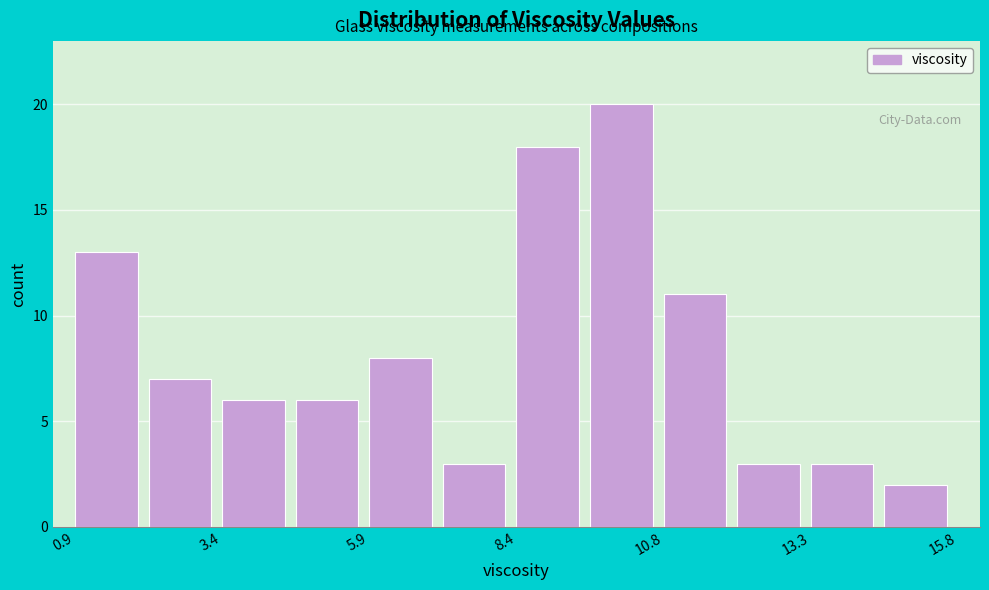

Read against the x-axis, roughly where is the centre of the tallest bar?

10.0